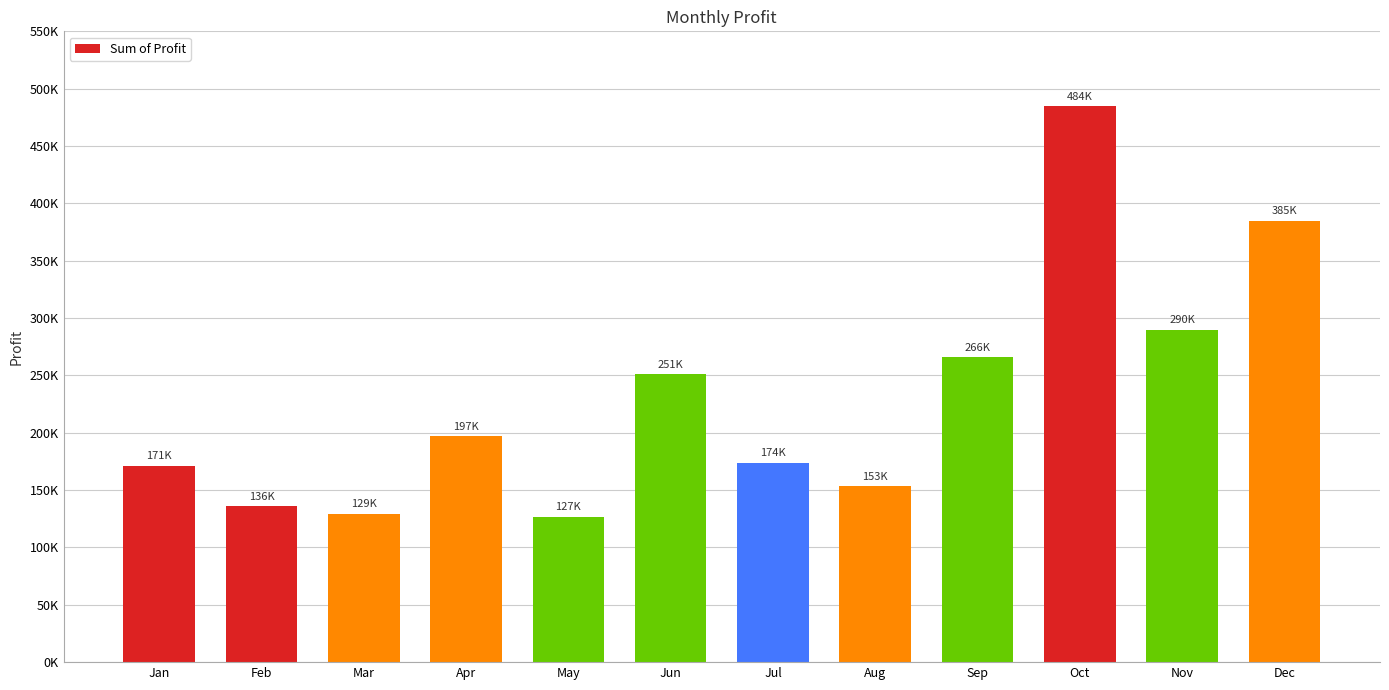

How many categories are shown in the chart?

12